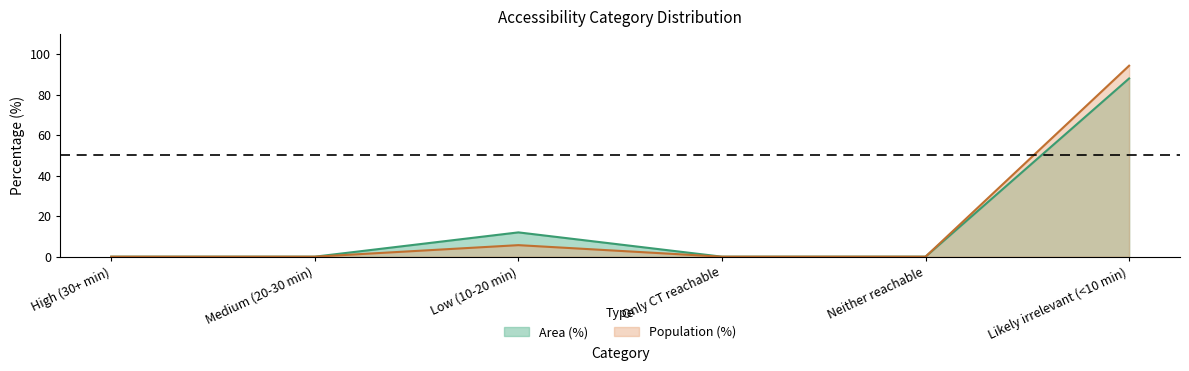

What are all the series names shown in the legend?

Area (%), Population (%)